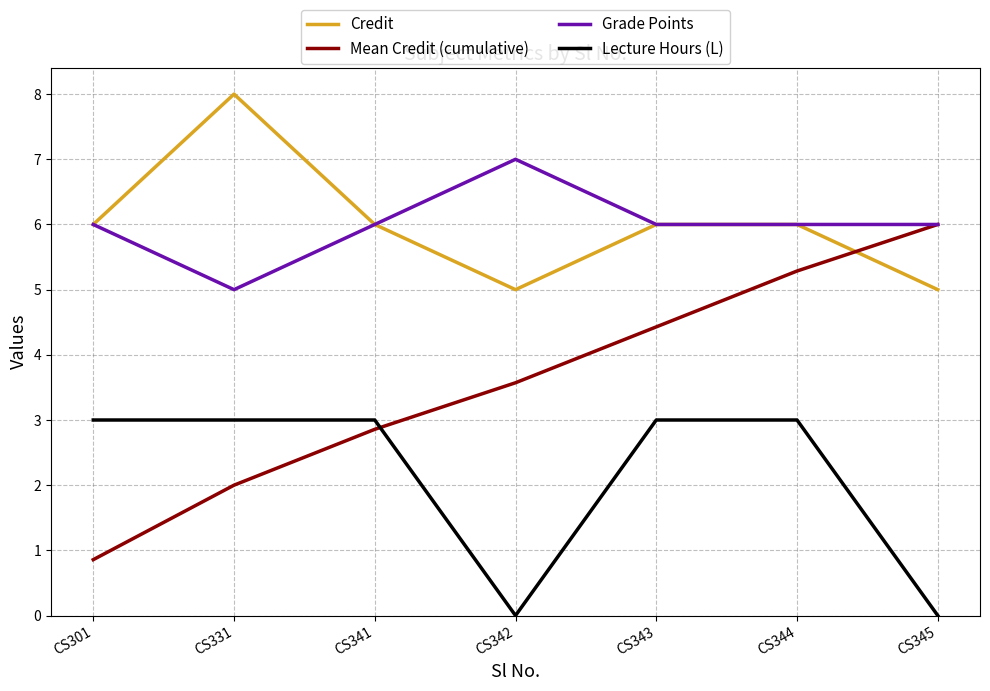

How many Lecture Hours (L) values are between 0 and 3?

7